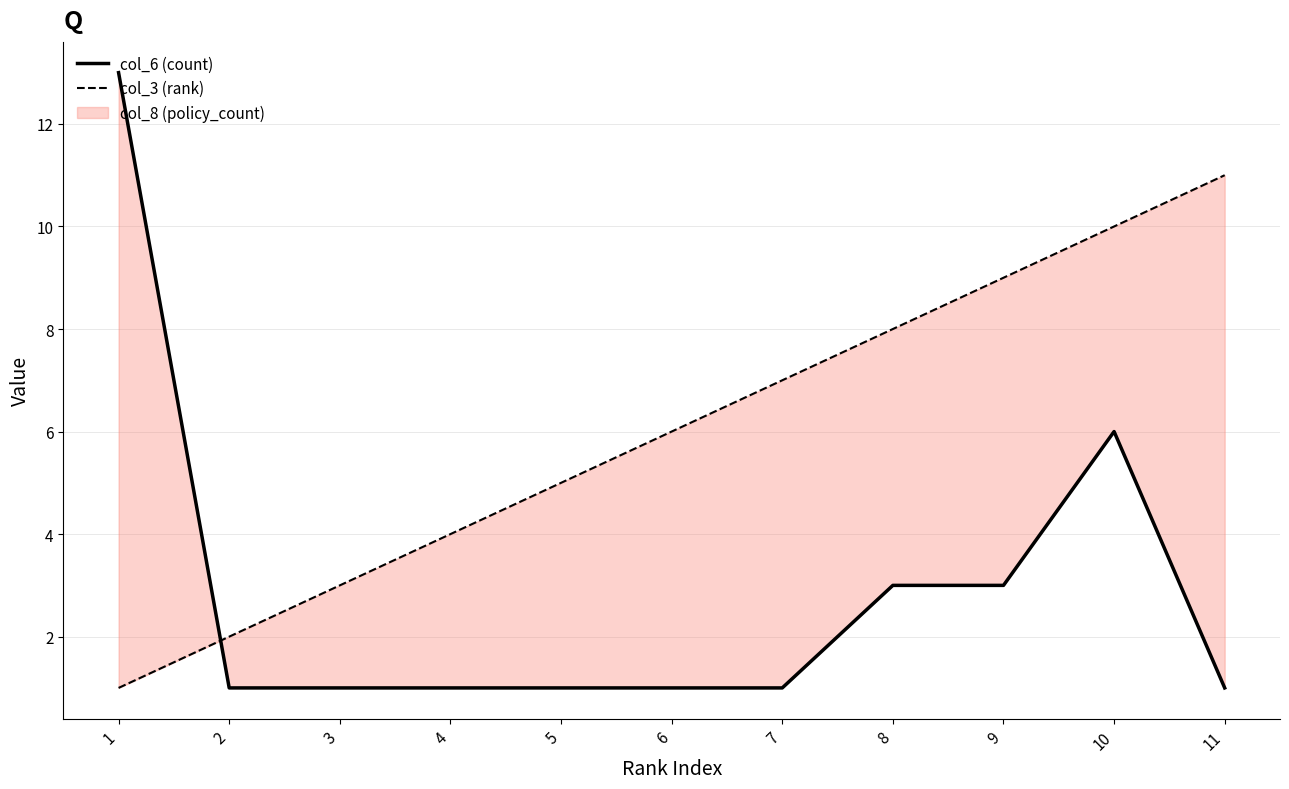

At which label does col_3 (rank) reach its minimum?

1